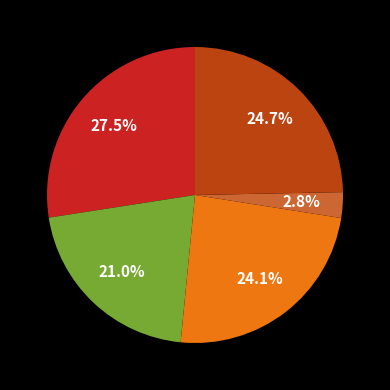

Is there any slice that represents more than half of the pie?

No